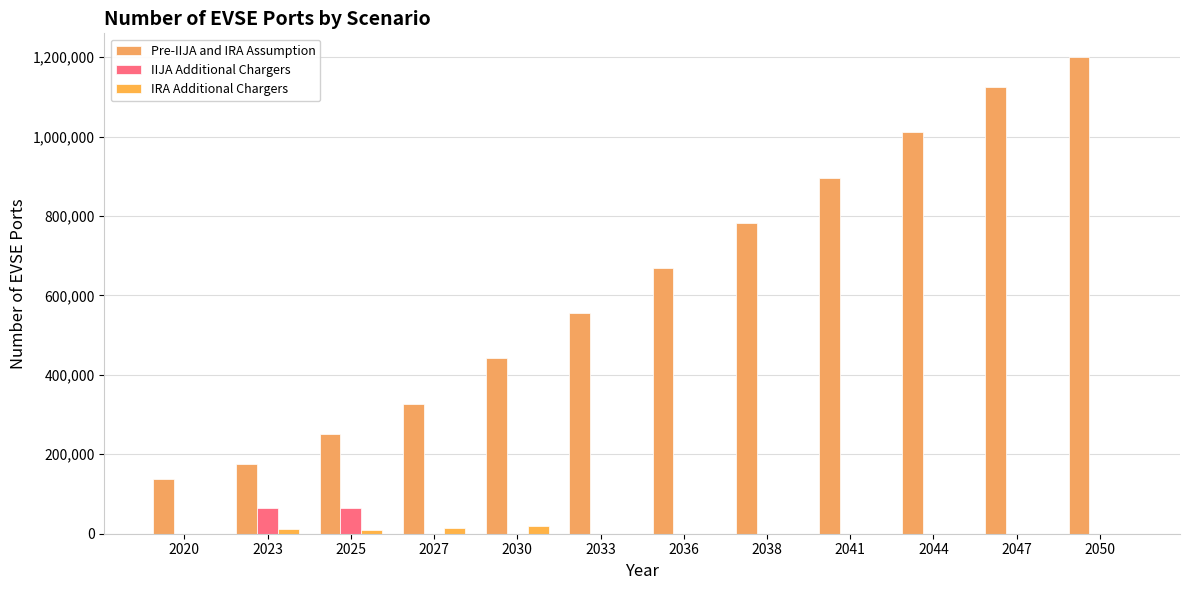

At 2027, list the series in order from largest to smallest.

Pre-IIJA and IRA Assumption, IRA Additional Chargers, IIJA Additional Chargers